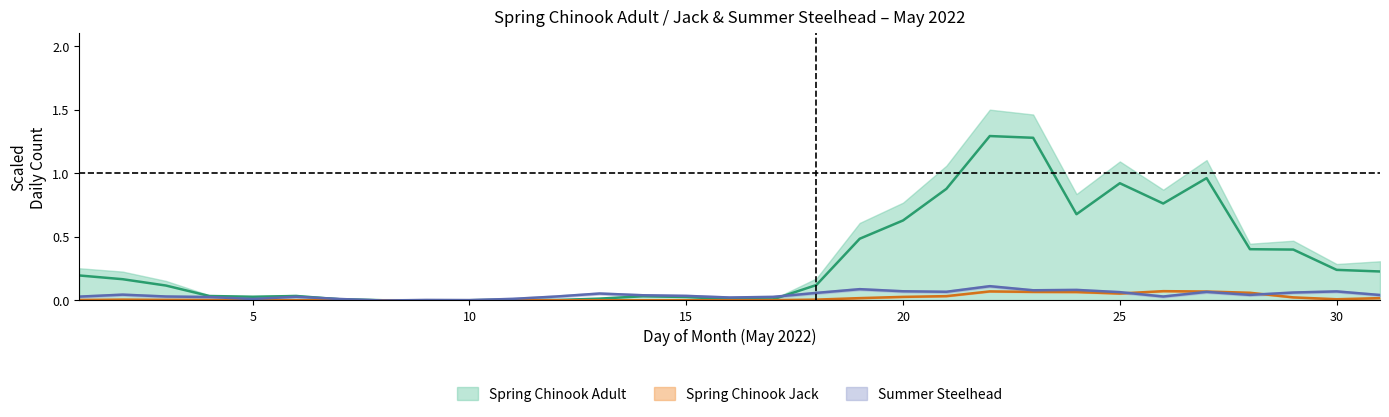

Is the value of Spring Chinook Adult Daily at 2 greater than the value of Summer Steelhead Daily at 30?

Yes